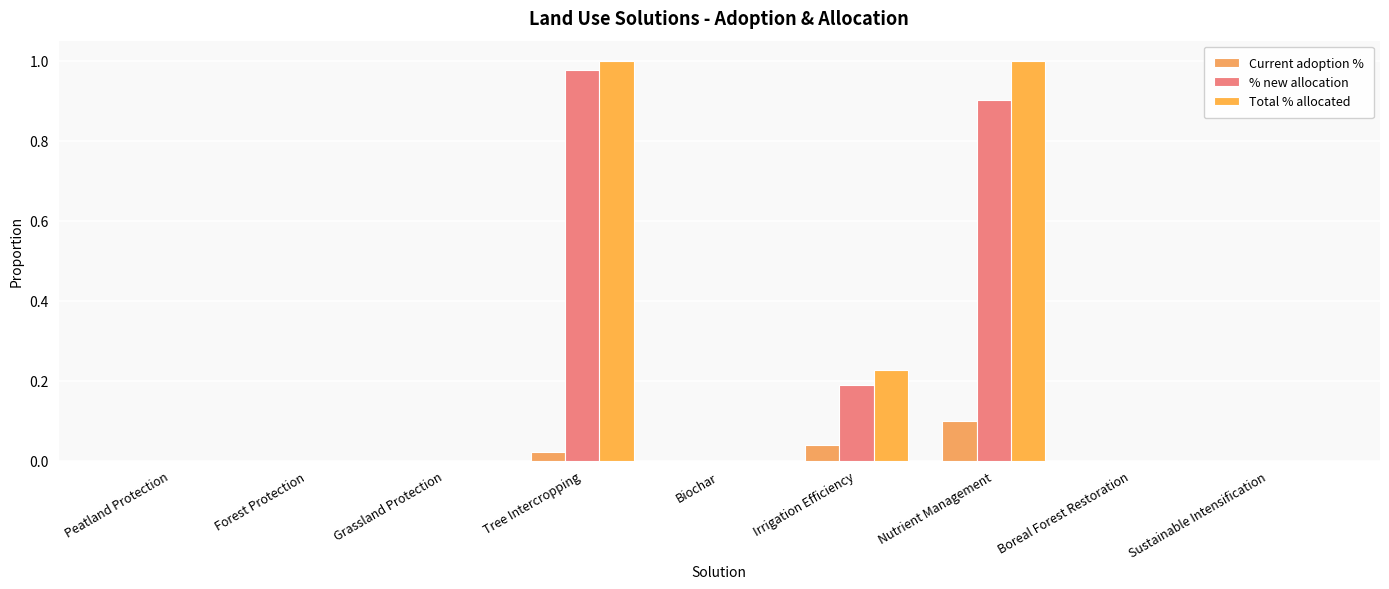

Count the Current adoption % values in the range 0 to 1.

9